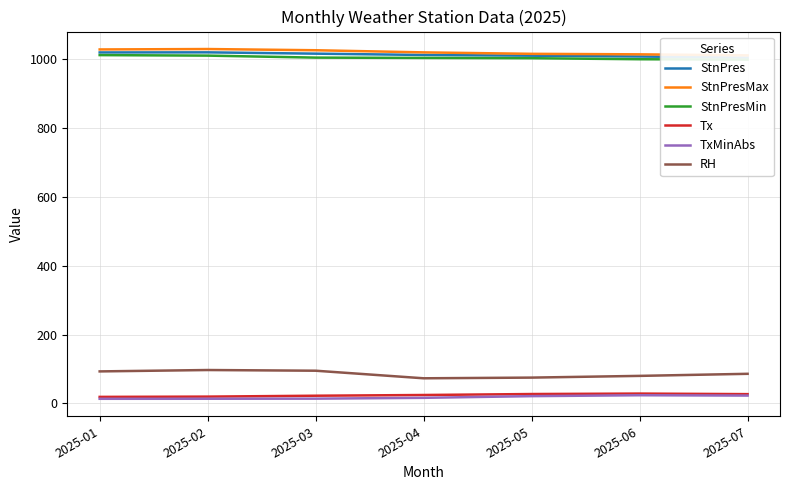

At which category does TxMinAbs reach its first local peak?

2025-06